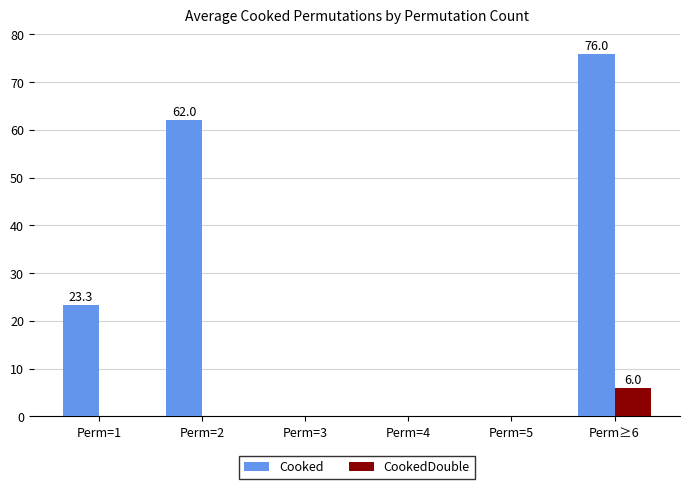

Where is Cooked nearest to the value 38?

Perm=1